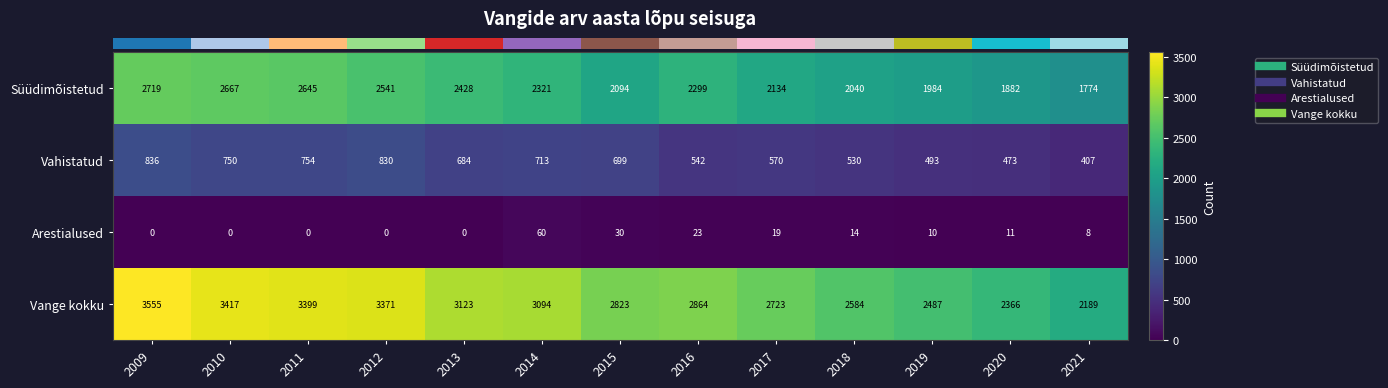

How many data points does each series have?

13